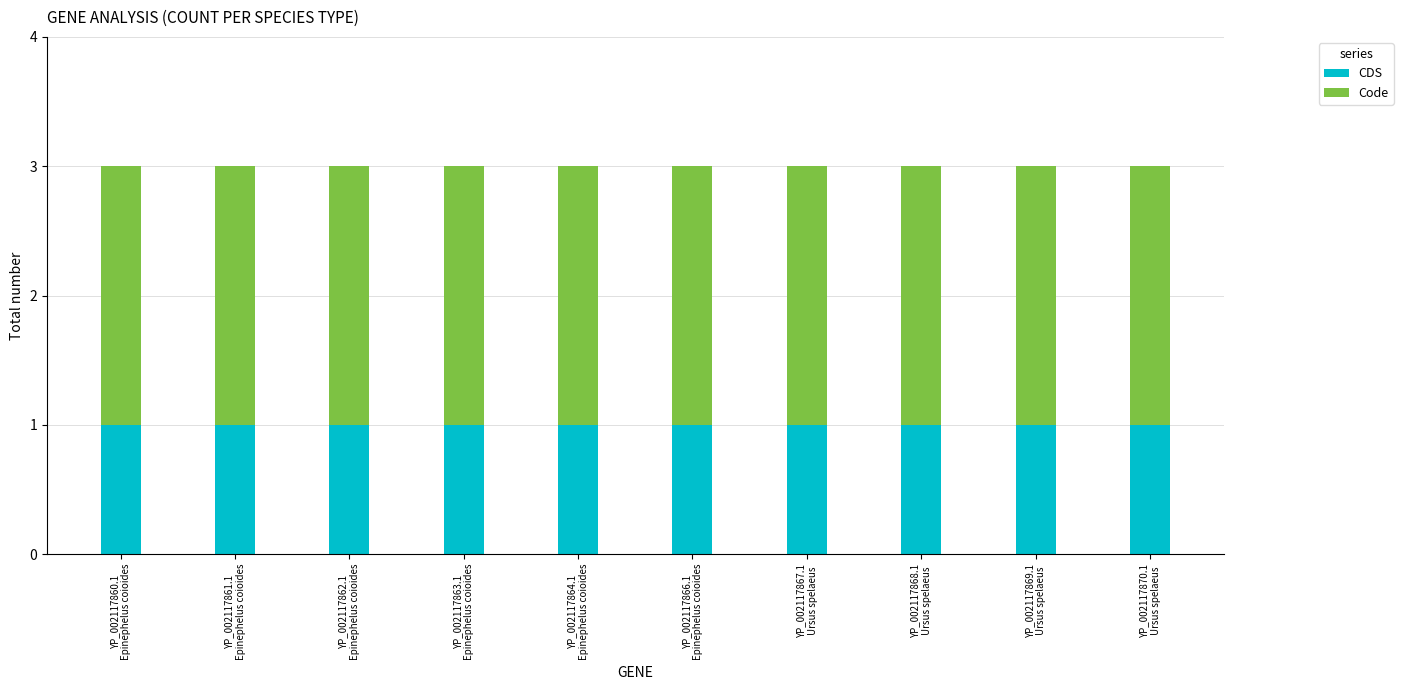

What are all the series names shown in the legend?

CDS, Code